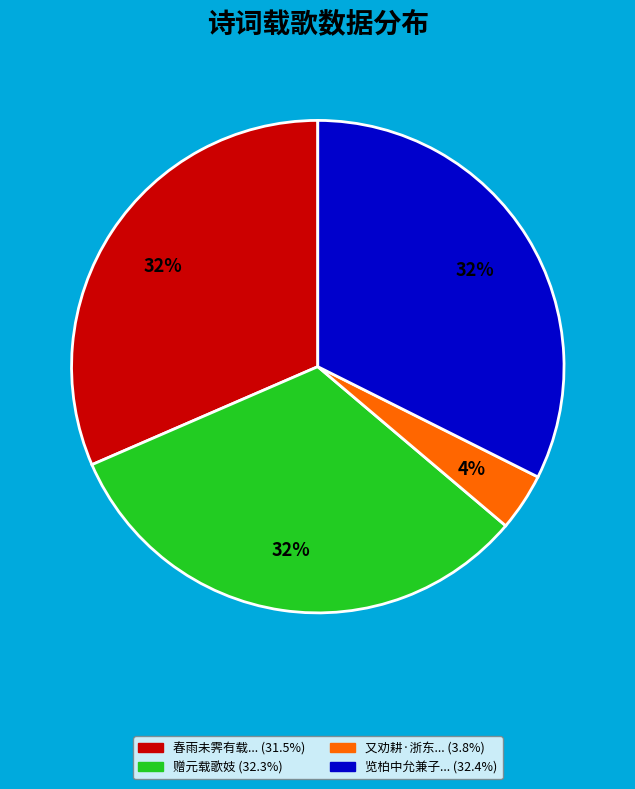

How many segments does this pie chart have?

4